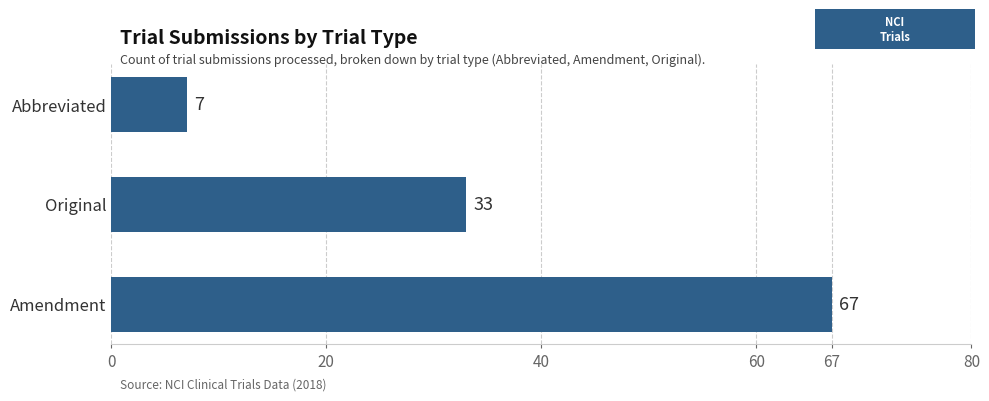

The value at Original is 55. True or false?

False